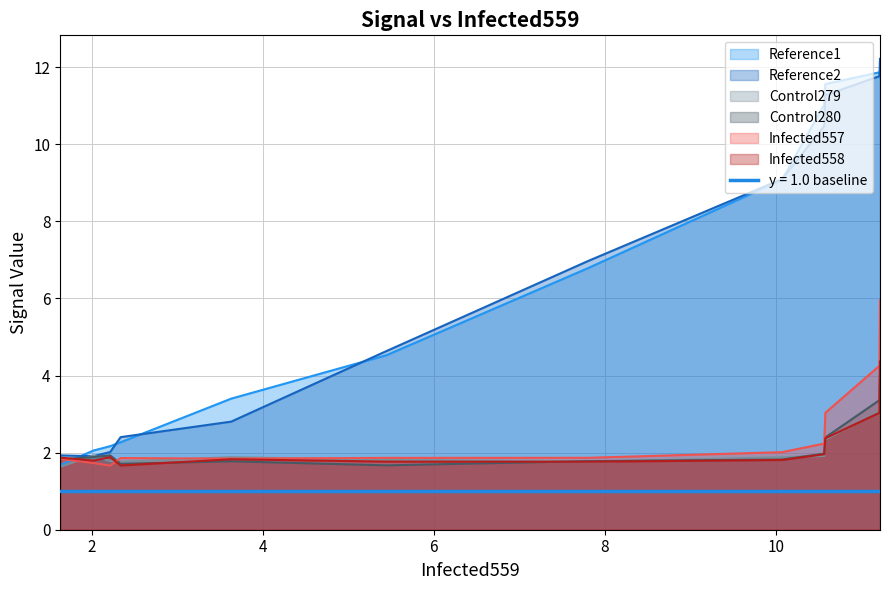

True or false: Infected558 has a value of 1.7 at 8.

True